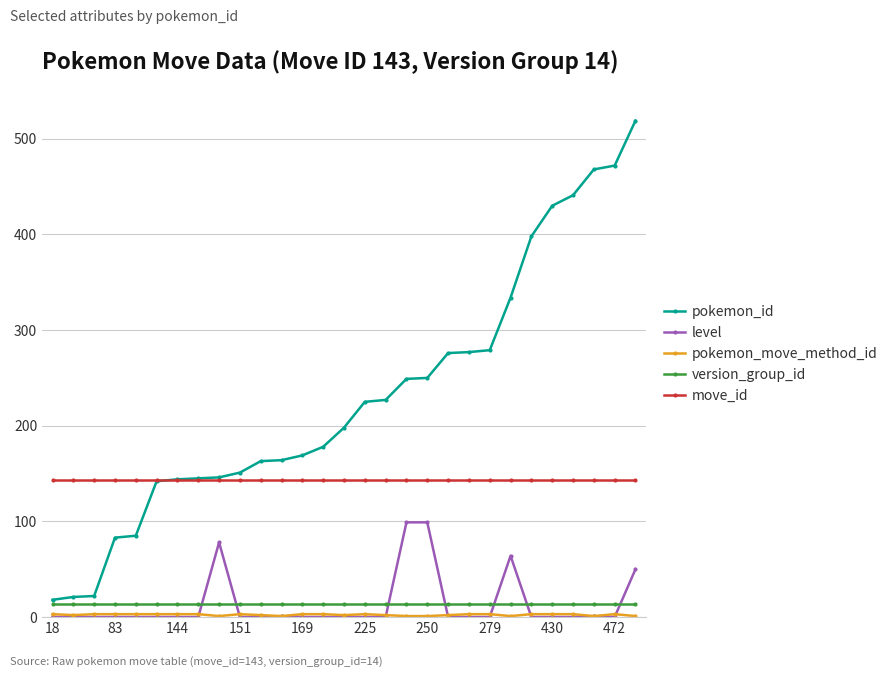

Count the number of categories in the chart.

29